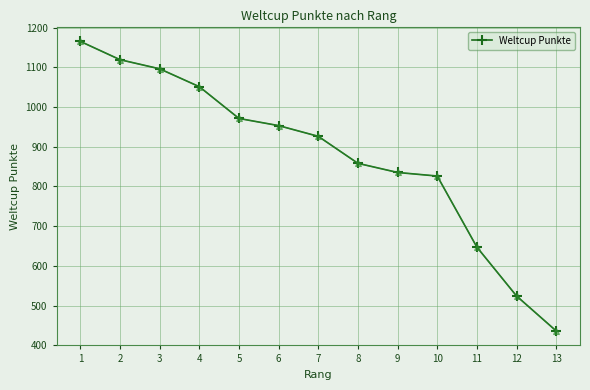

Is this an area chart (filled region under the line)?

No